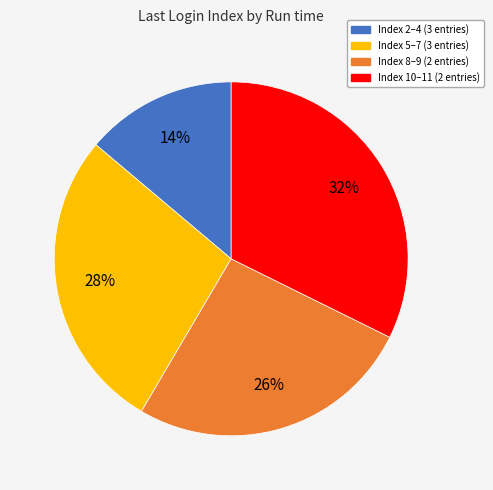

Is there a majority slice in this chart?

No